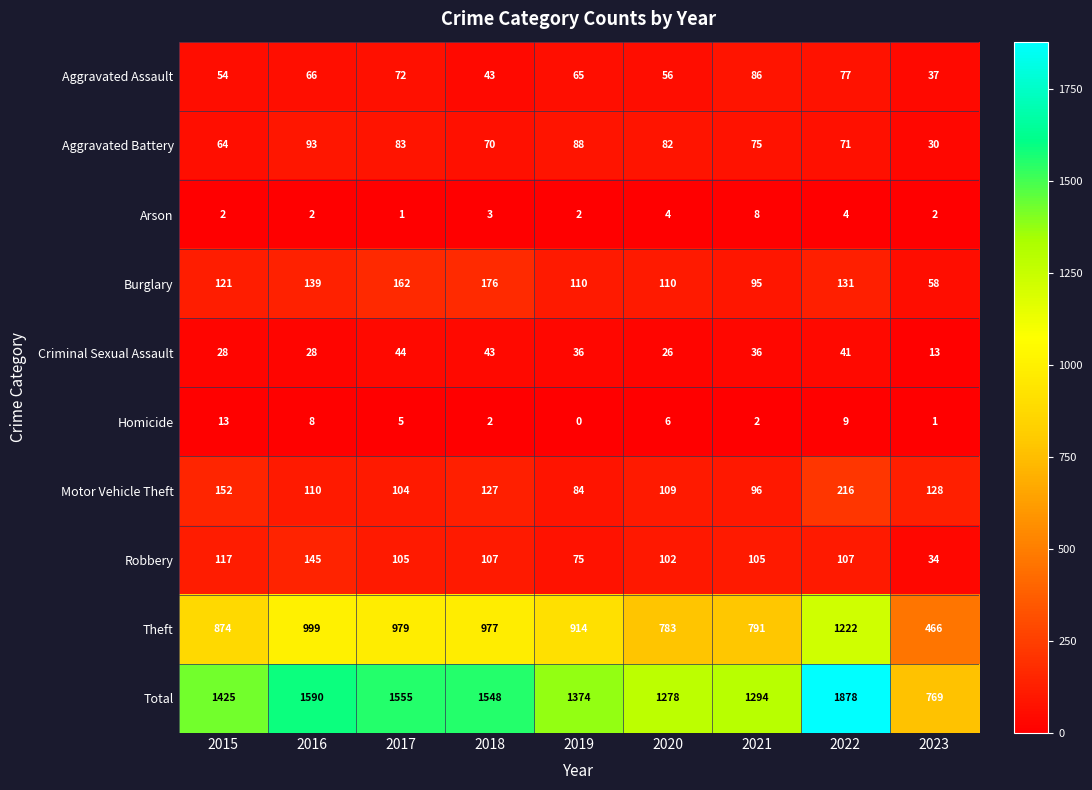

What value does the Arson series have at 2018?

3